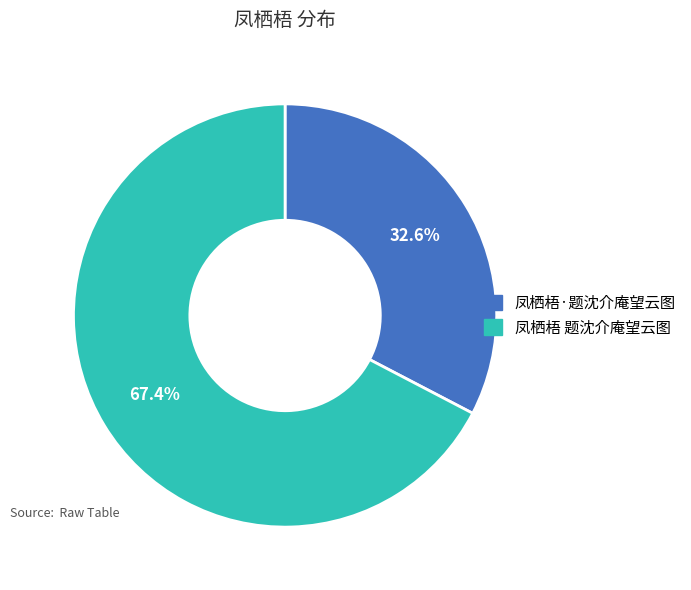

Approximately how many times larger is the value at 凤栖梧 题沈介庵望云图 compared to 凤栖梧·题沈介庵望云图?

2.1